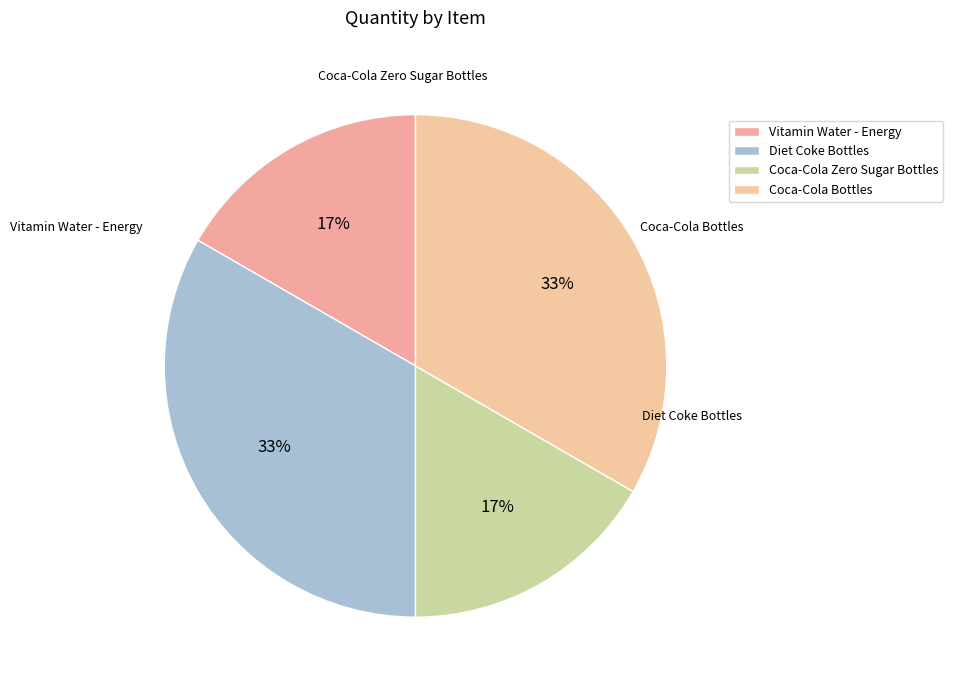

Is there any slice that represents more than half of the pie?

No